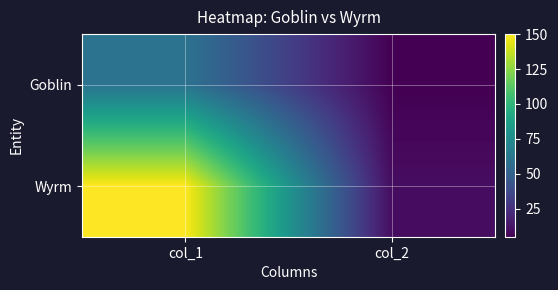

Reading left to right, extract all data points from this chart.

Goblin: col_1=60	col_2=5
Wyrm: col_1=150	col_2=10